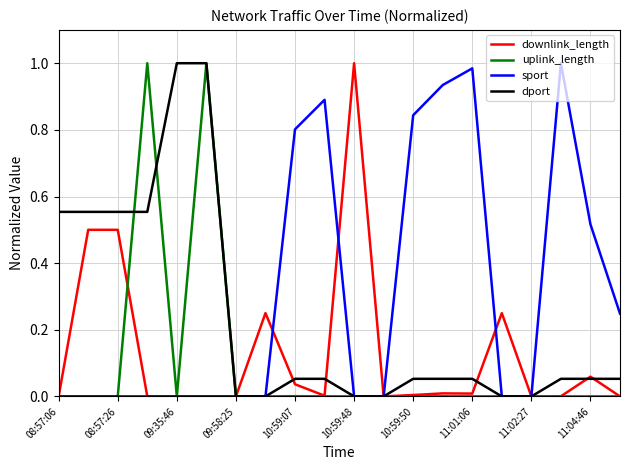

Which series has the largest total across all categories?

sport